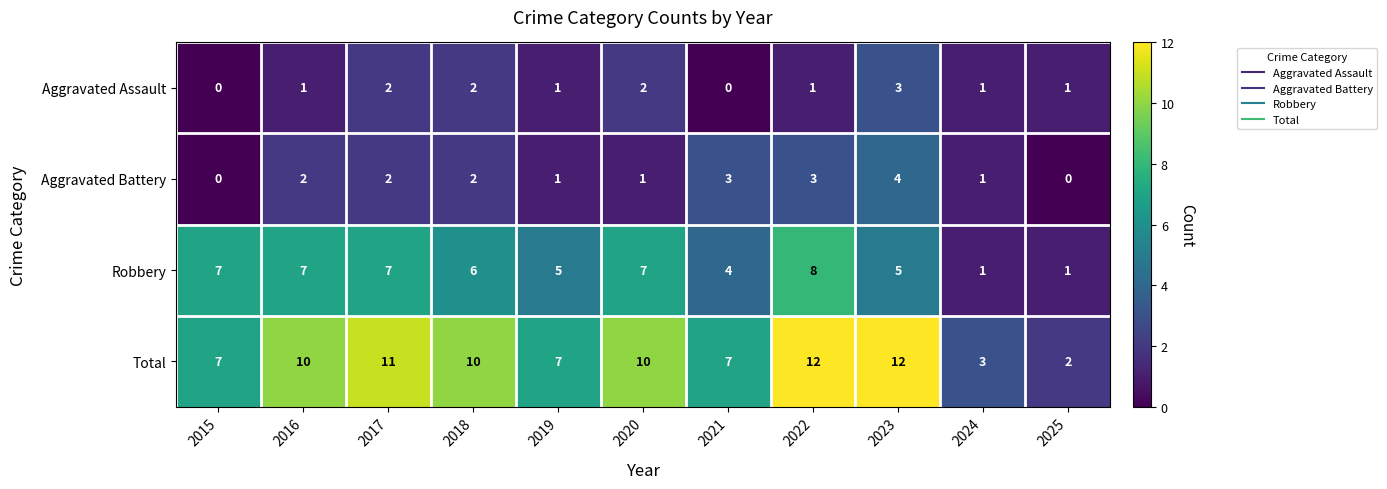

List the series in order of their peak value, highest first.

Total, Robbery, Aggravated Battery, Aggravated Assault